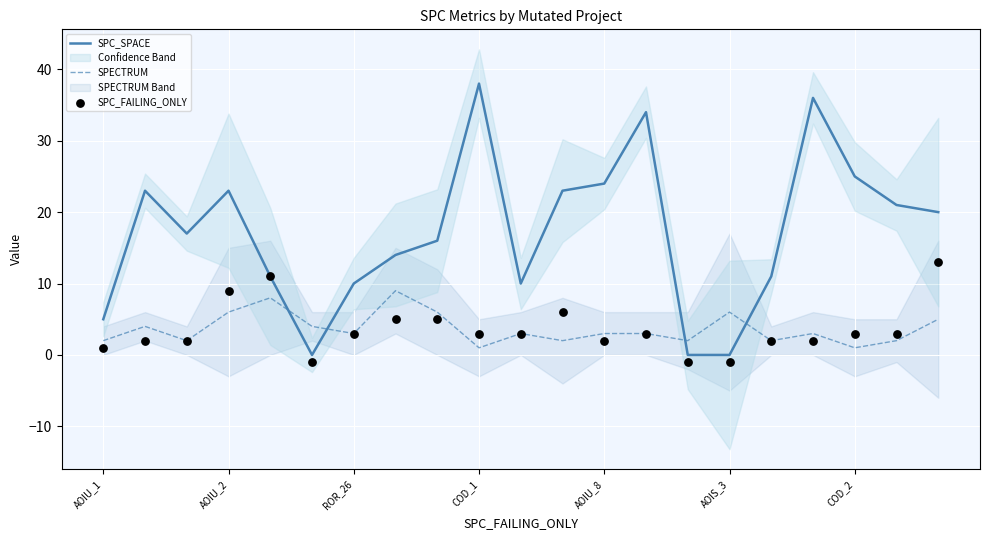

Which series contains the highest Y value?

SPC_SPACE